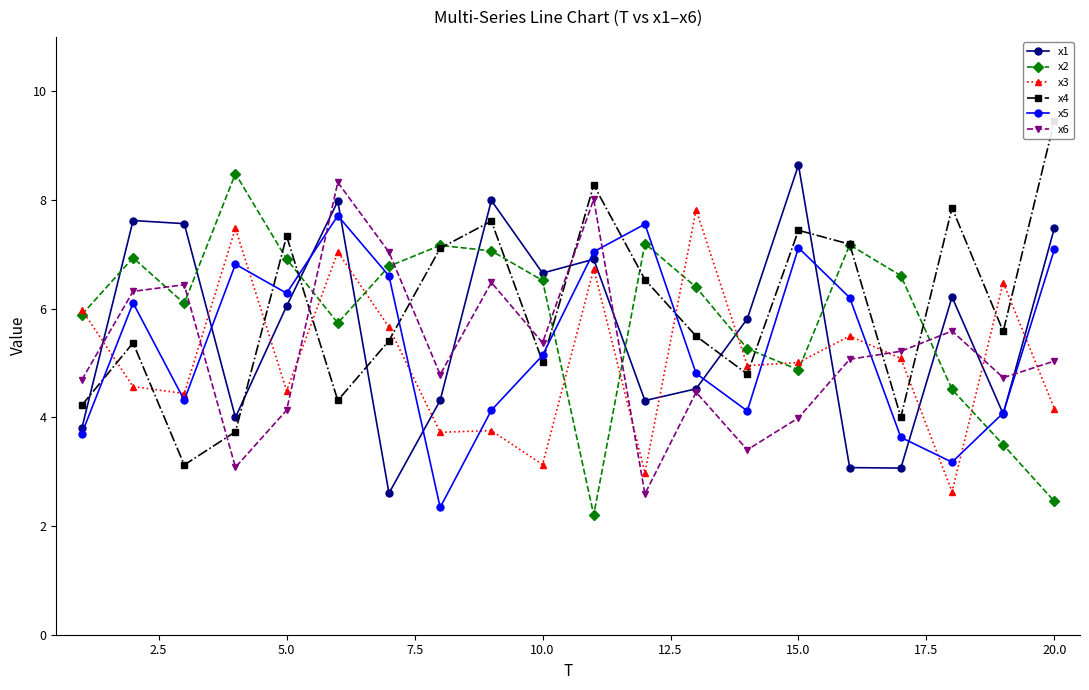

How many interior local peaks does the x2 series have?

5